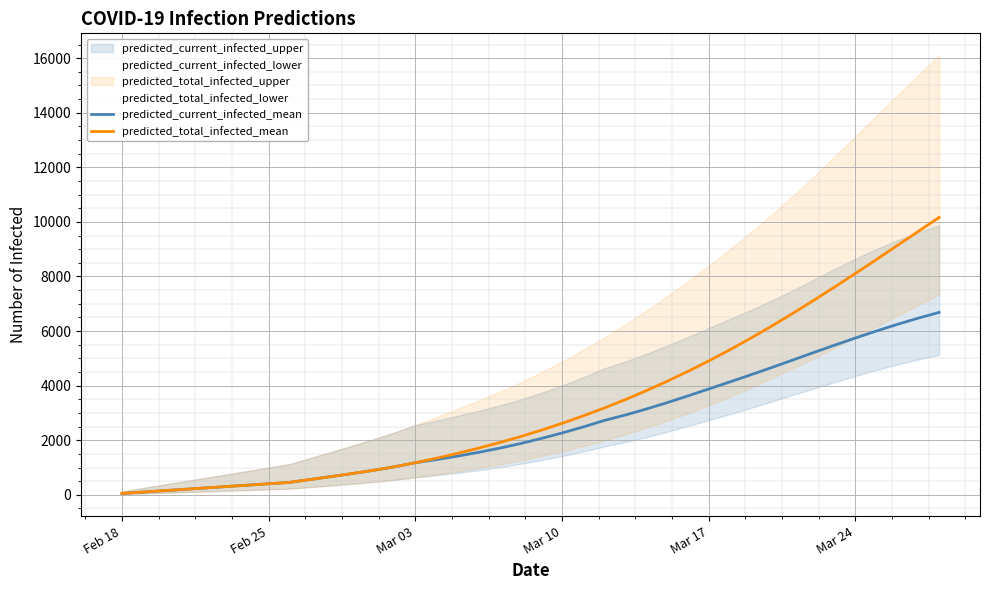

Rank the series by their average value, from lowest to highest.

predicted_current_infected_mean, predicted_total_infected_mean